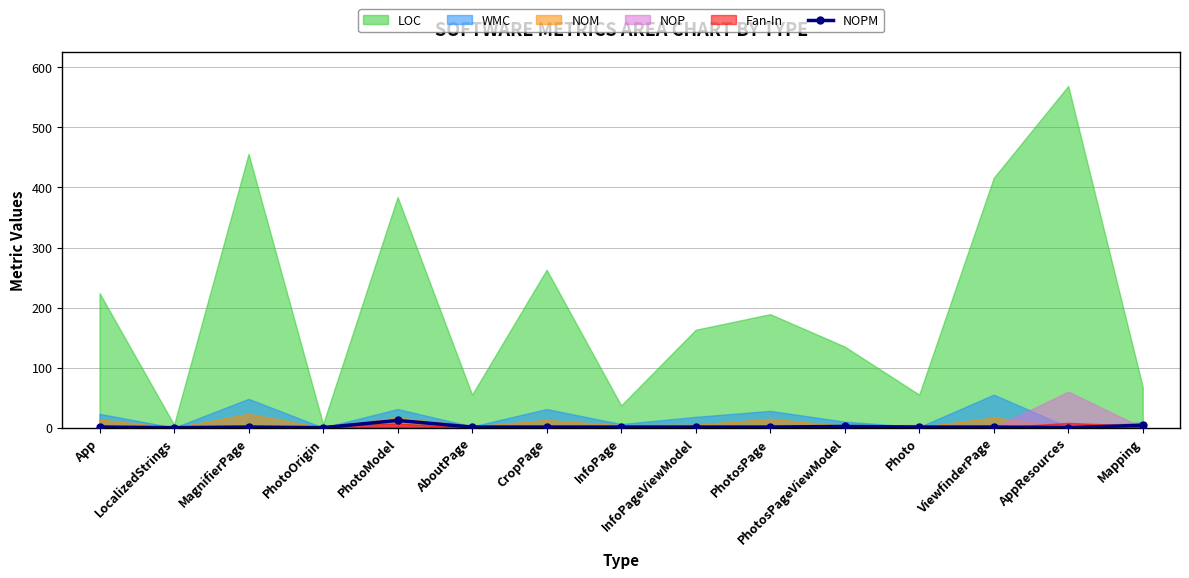

What is the change in value from LocalizedStrings to Photo?

+1